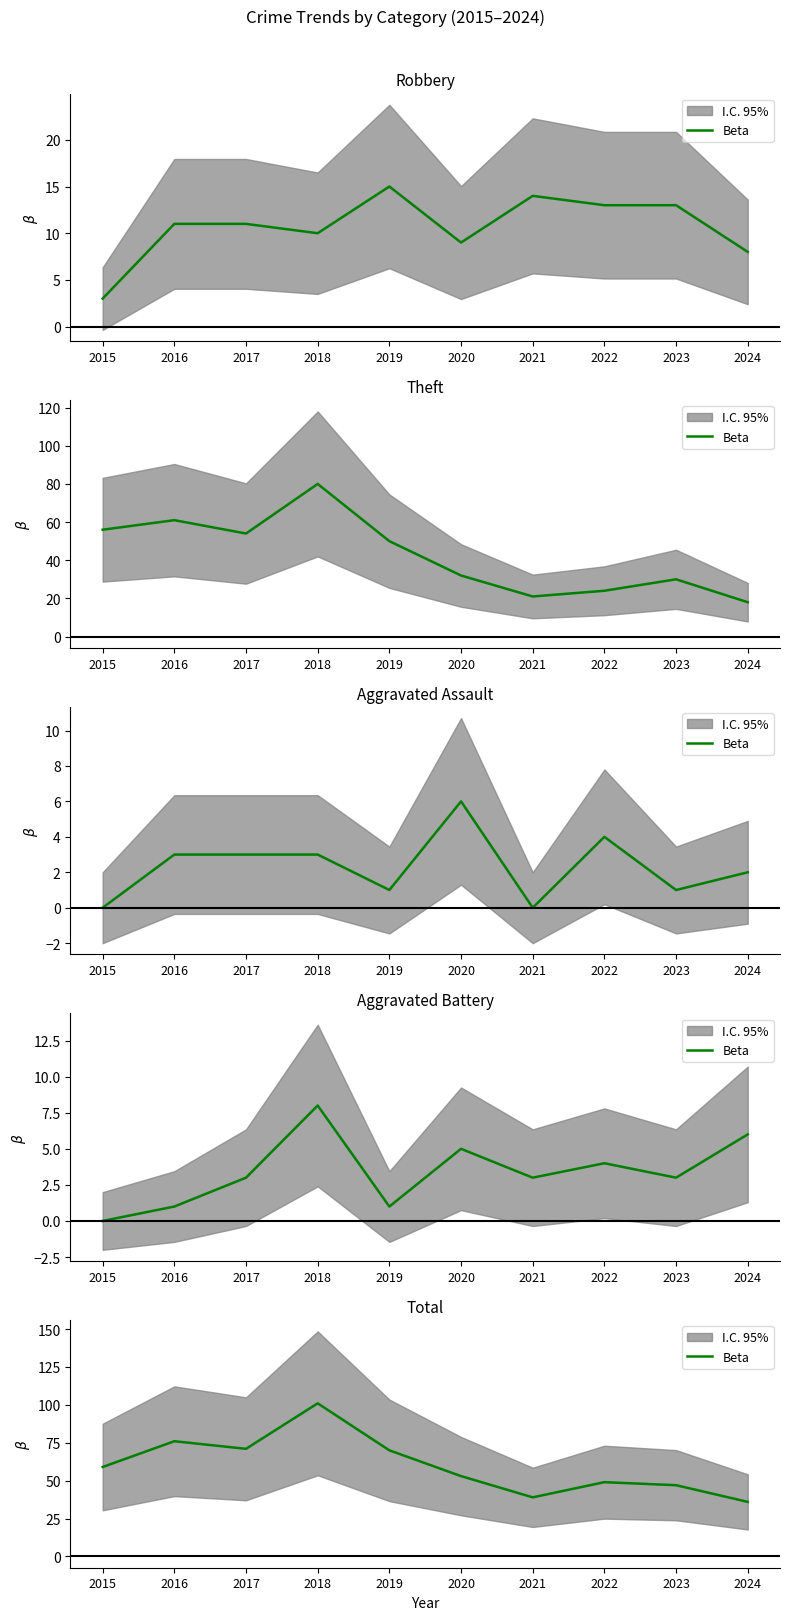

At which label is the value closest to 68?

2019